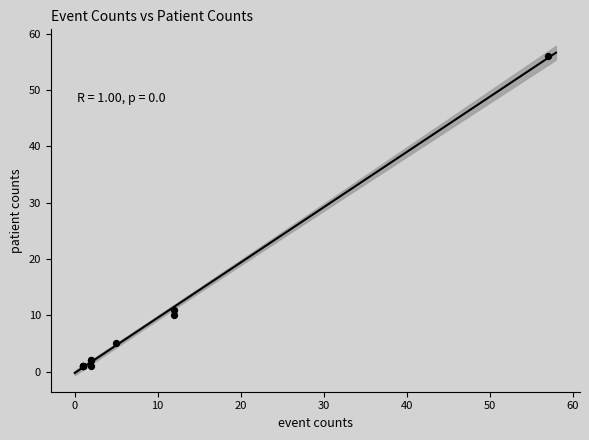

What Y value in the scatter plot is closest to 28?

11